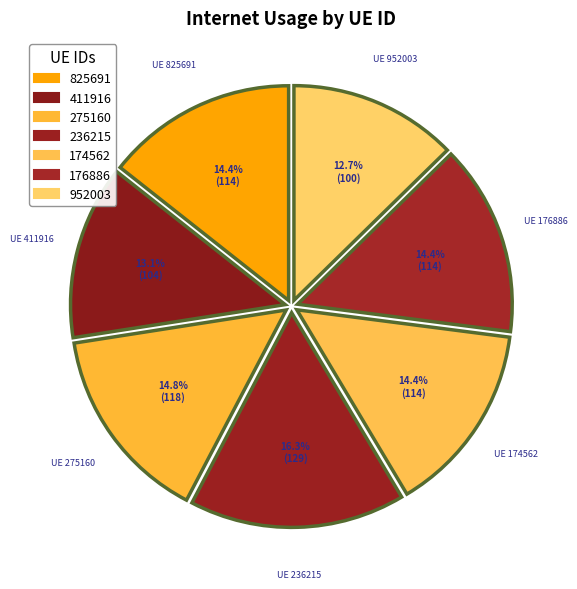

How many segments does this pie chart have?

7